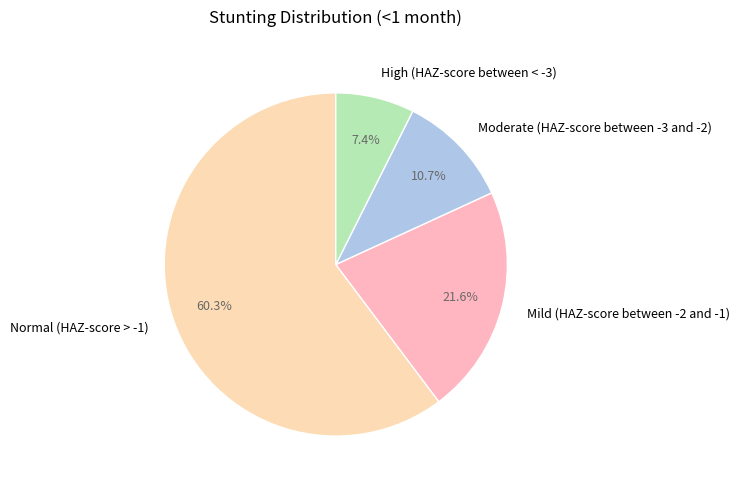

Rank the categories by value from highest to lowest.

Normal (HAZ-score > -1), Mild (HAZ-score between -2 and -1), Moderate (HAZ-score between -3 and -2), High (HAZ-score between < -3)